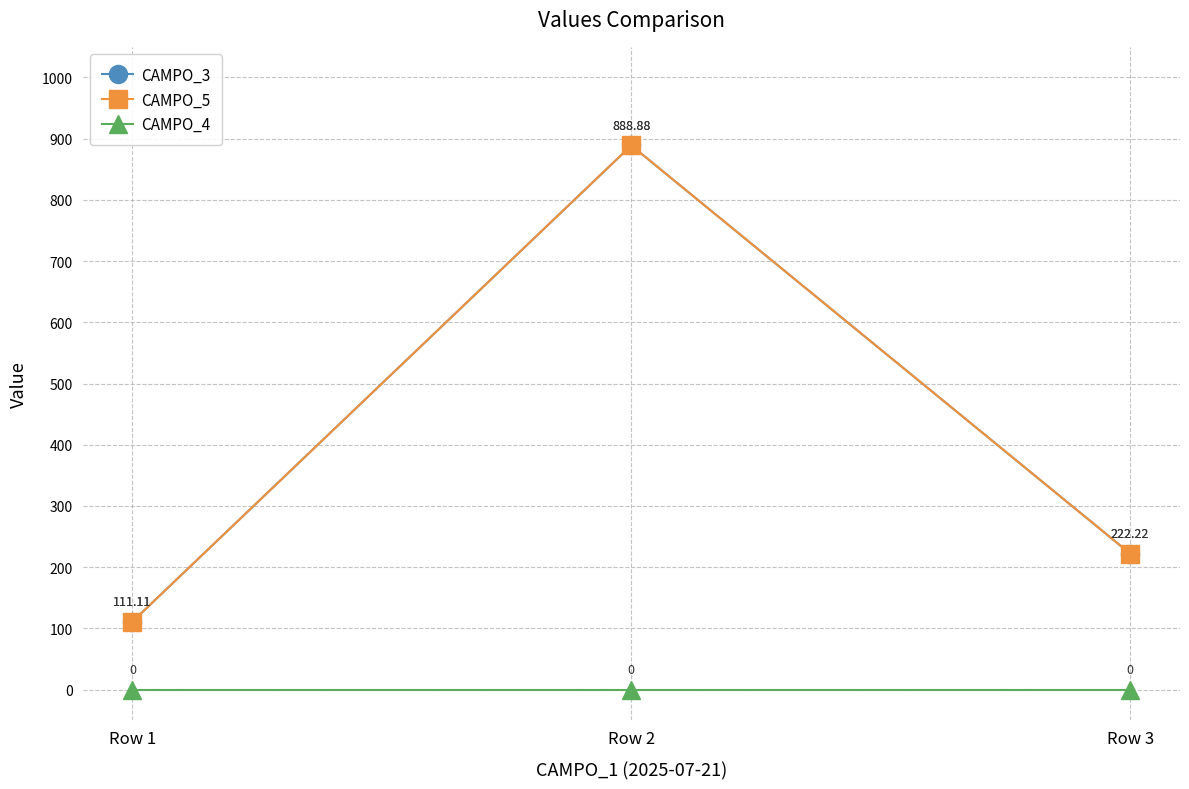

How many lines are shown in the chart?

3